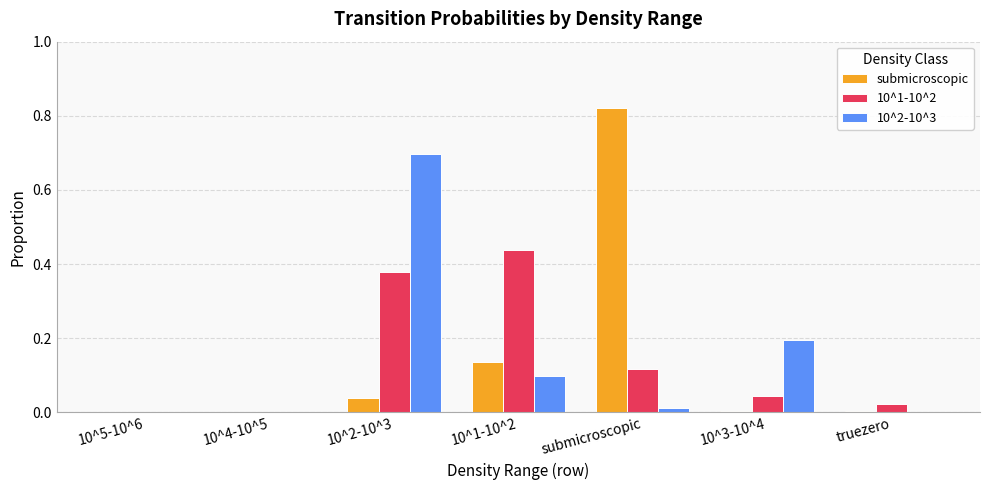

What are all the series names shown in the legend?

submicroscopic, 10^1-10^2, 10^2-10^3